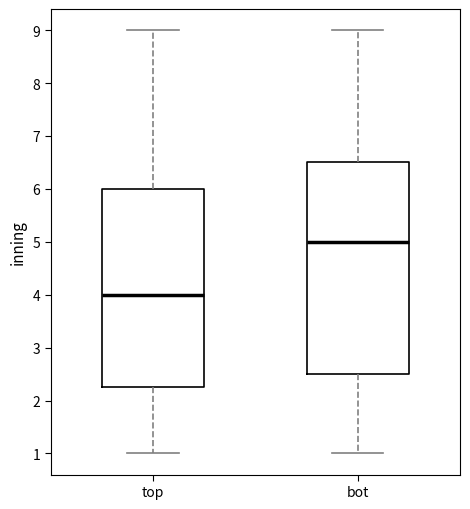

Where is the lower edge of the box for top on the y-axis? The values are not printed on the chart, so give them approximately, as read against the axis.

2.3